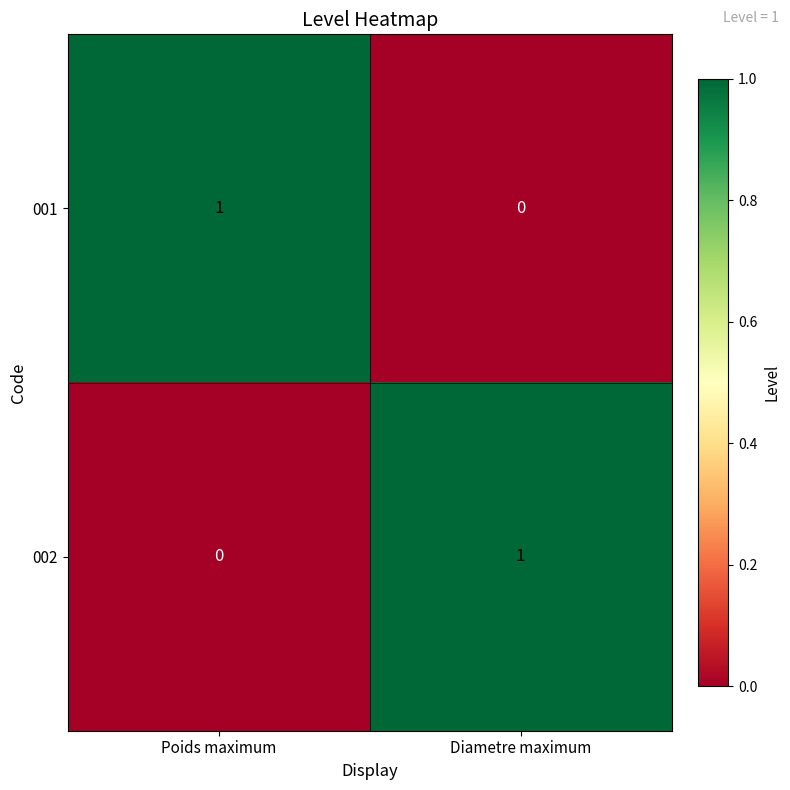

Where is 001 nearest to the value 0?

Diametre maximum